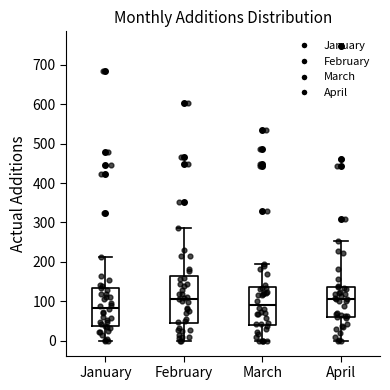

Comparing the boxes themselves (not the whiskers), which one is the tallest?

February